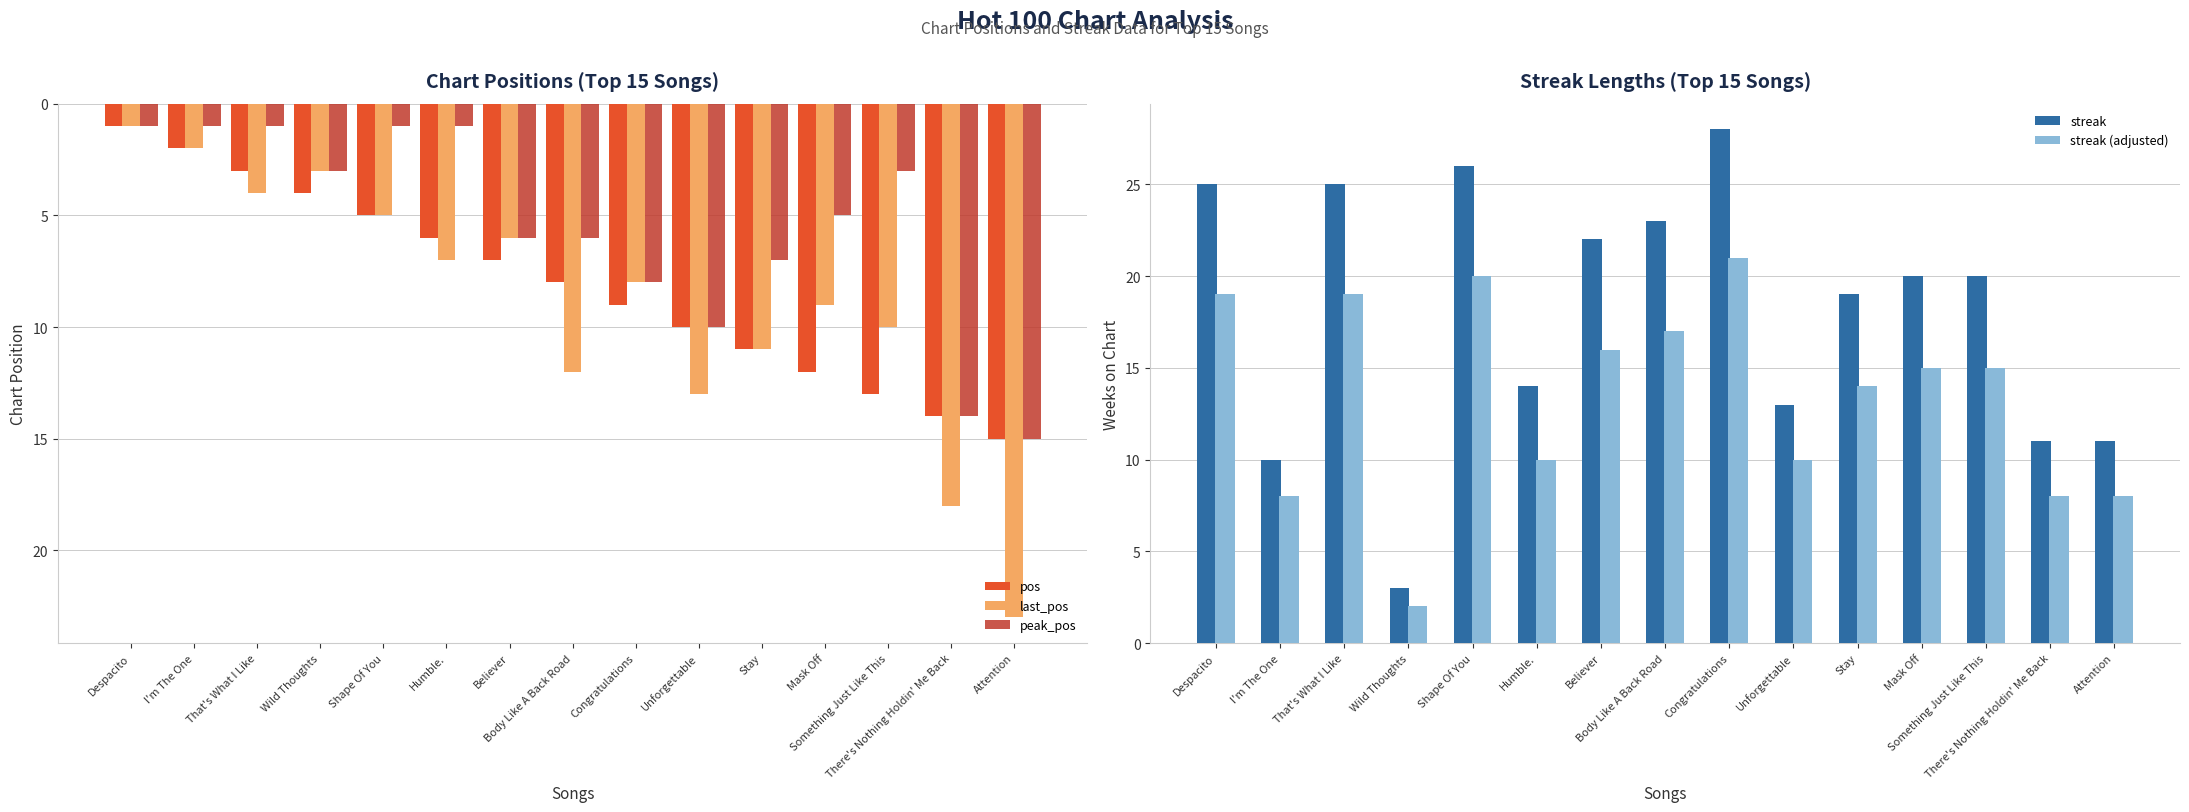

At which label is peak_pos closest to 8?

Congratulations